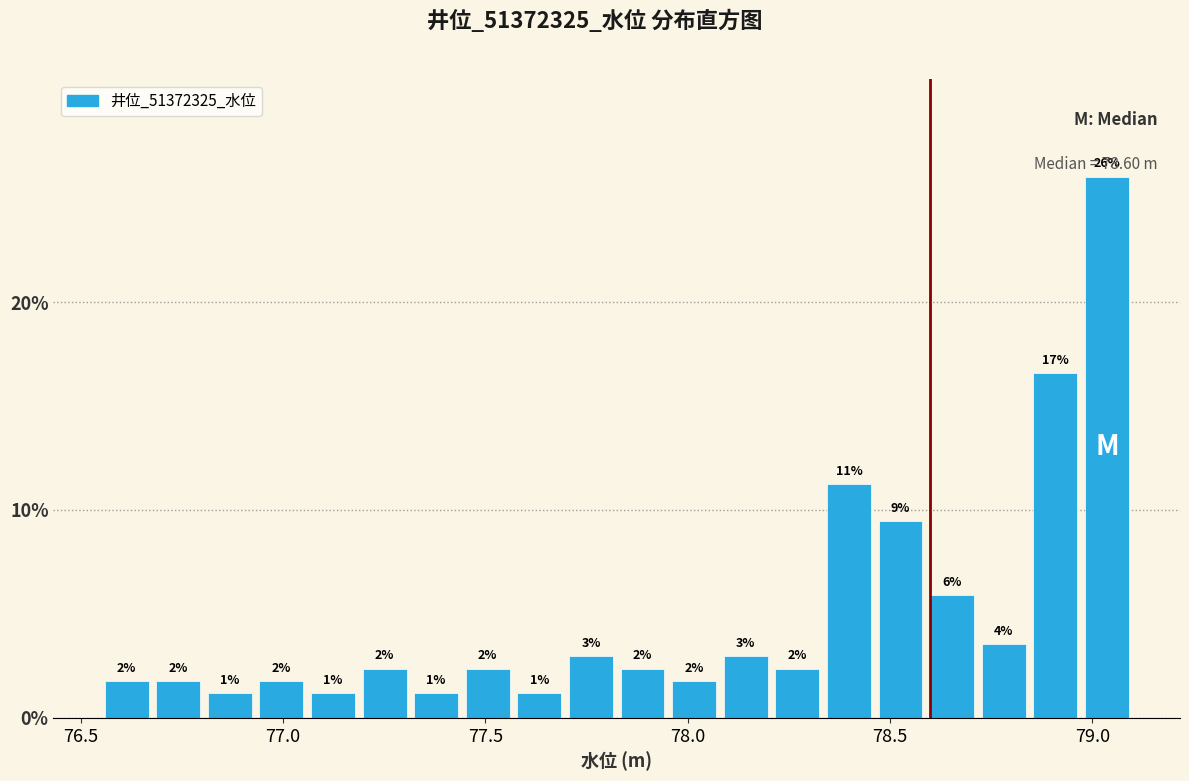

Read against the x-axis, roughly where is the centre of the tallest bar?

79.05